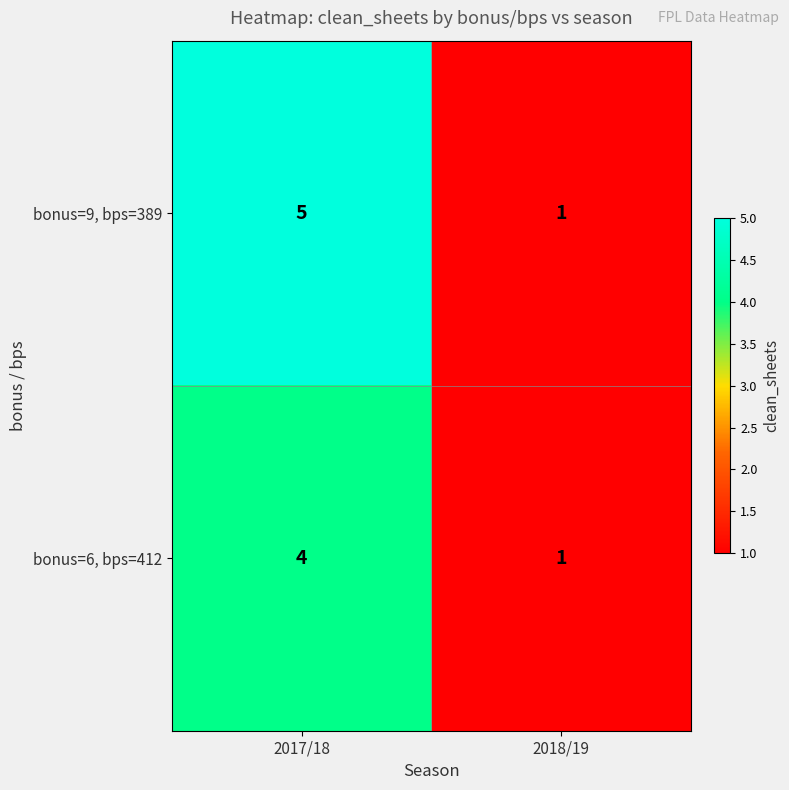

What is the sum of all bonus=9, bps=389 values?

6